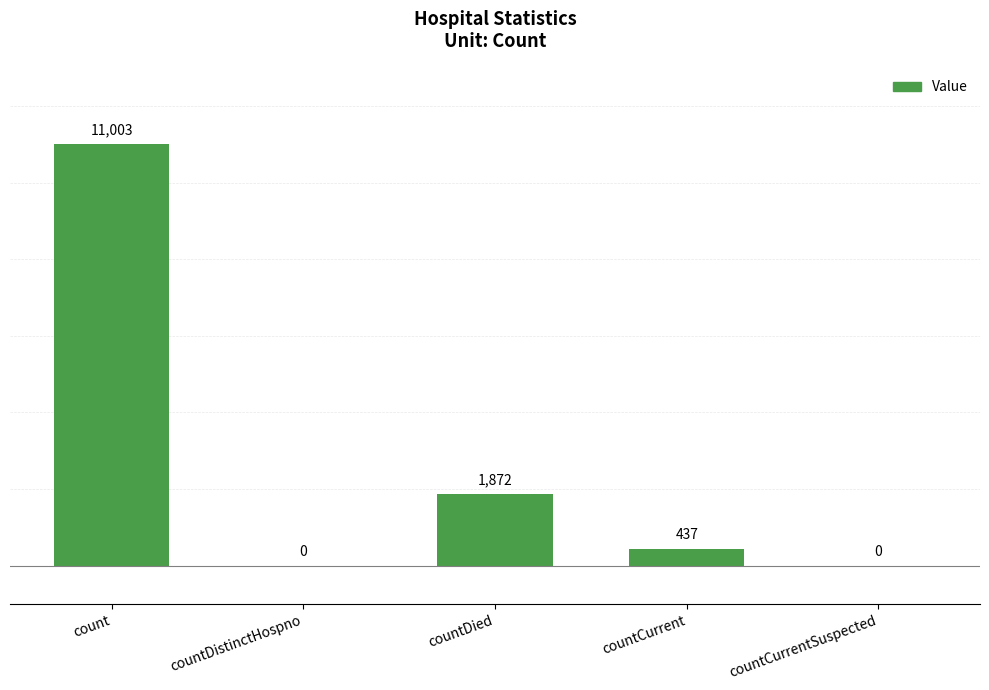

The chart shows a value of 0 at countDistinctHospno. True or false?

True